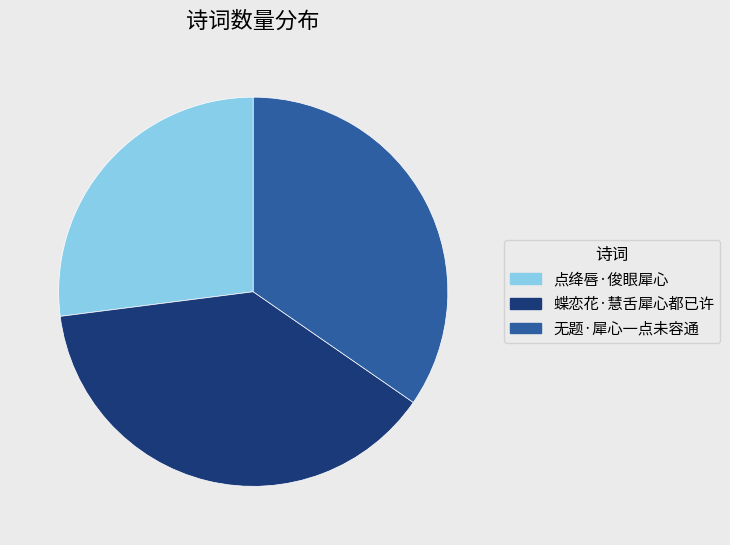

What is the largest slice in the pie chart?

蝶恋花·慧舌犀心都已许